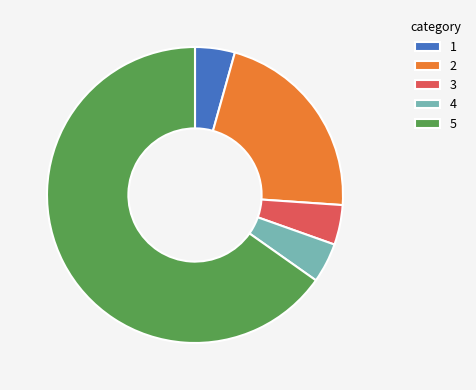

How many segments does this pie chart have?

5